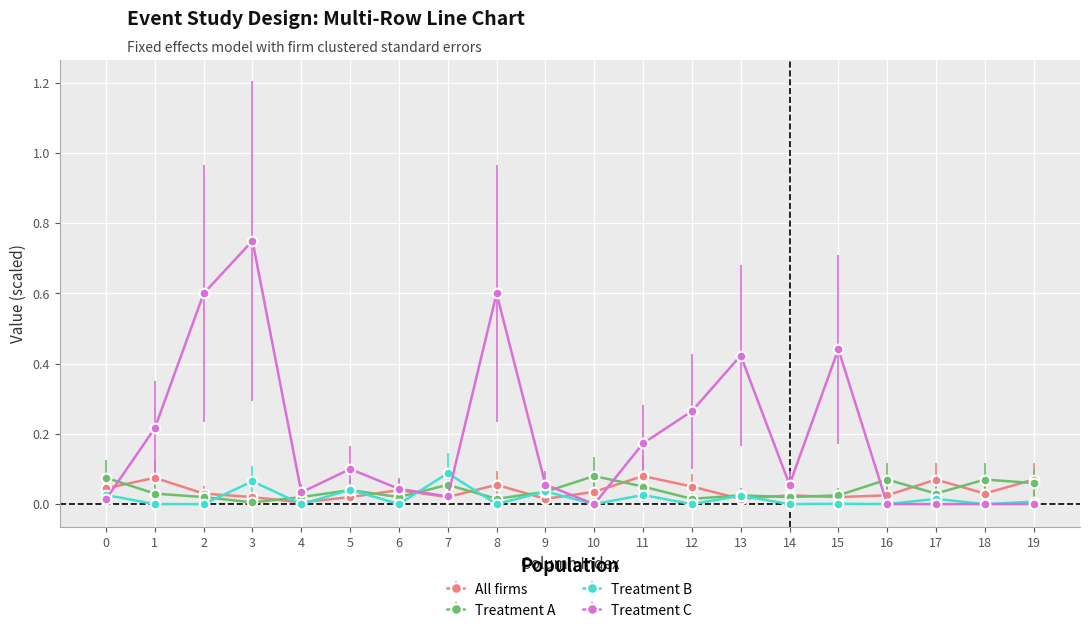

How many lines are shown in the chart?

4